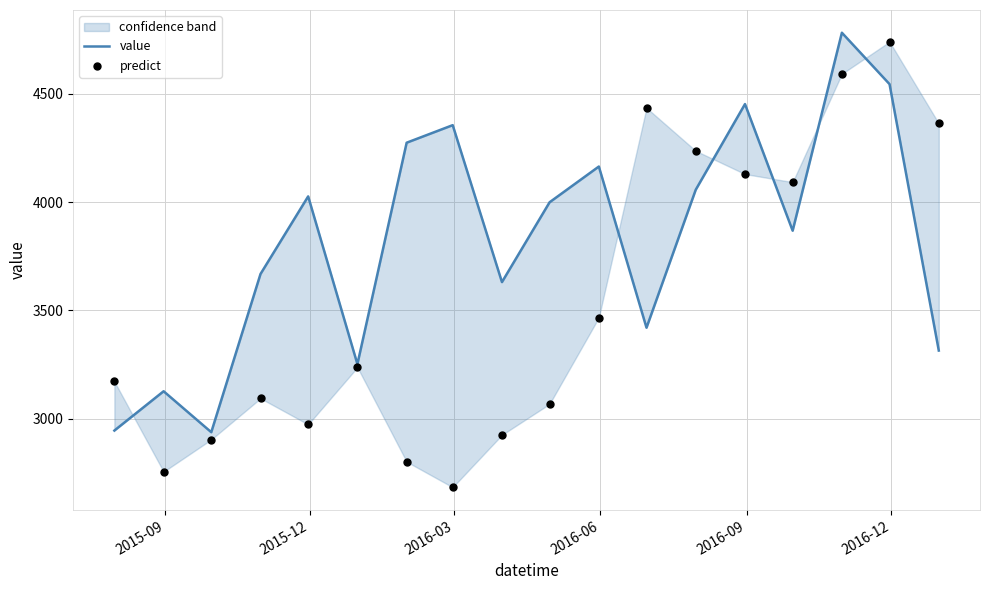

What are all the series names shown in the legend?

value, predict